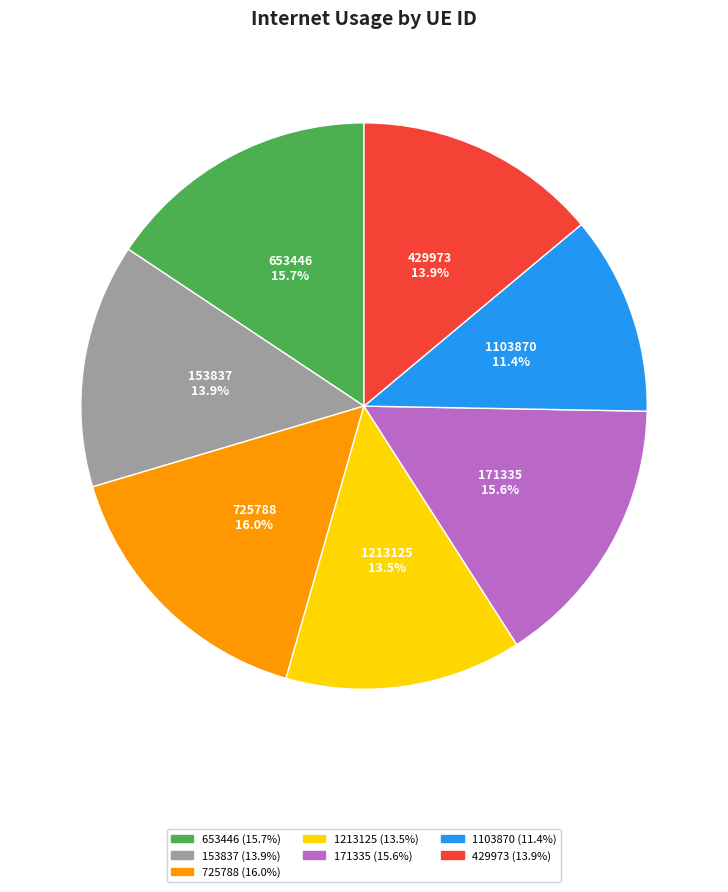

How many slices are in this pie chart?

7